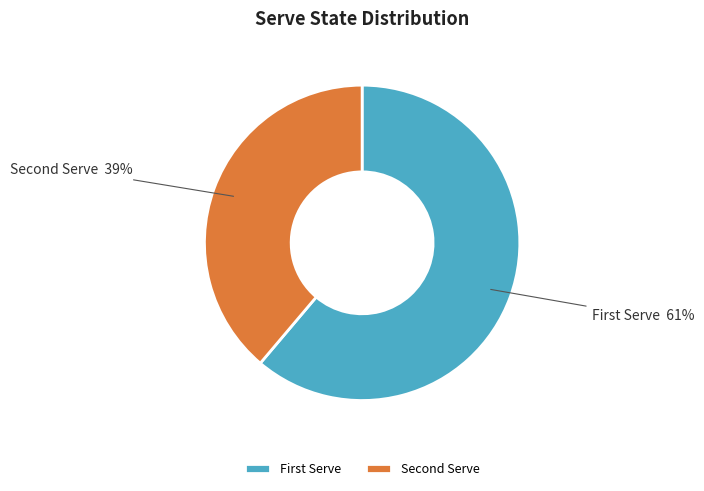

Rank the categories by value from highest to lowest.

First Serve, Second Serve